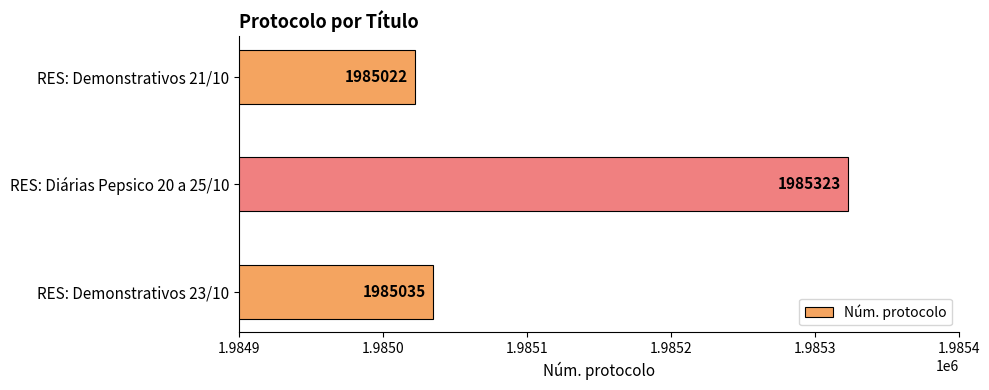

How many data points does each series have?

3